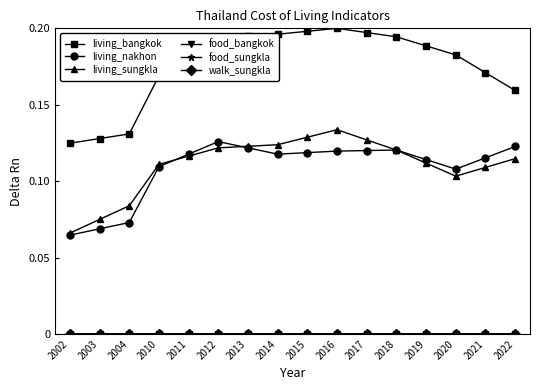

Which series has the largest range (max minus min)?

living_bangkok